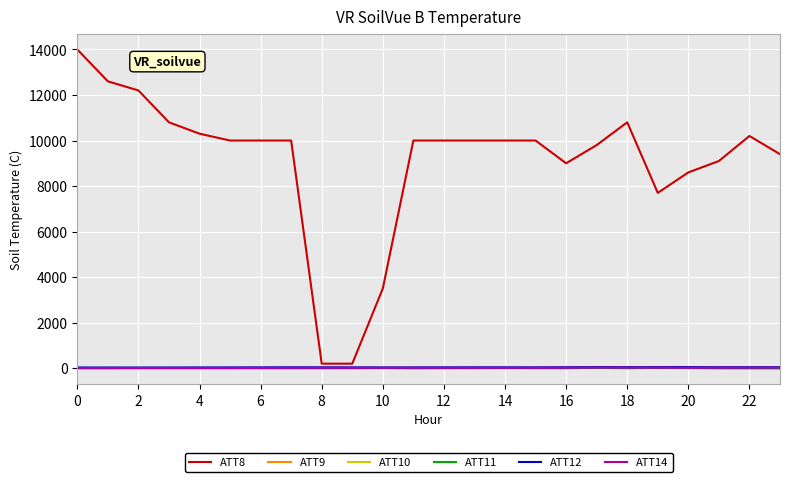

Which series has the largest total across all categories?

ATT8